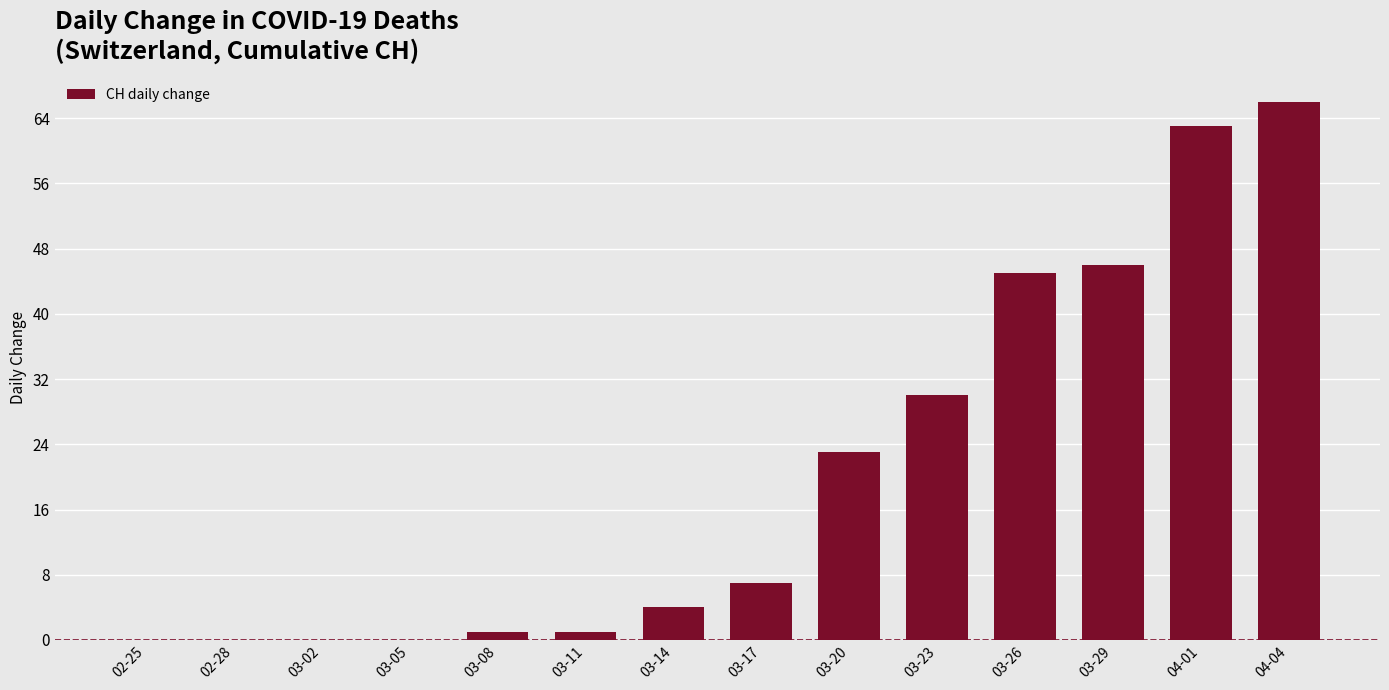

What is the sum of all values?

286